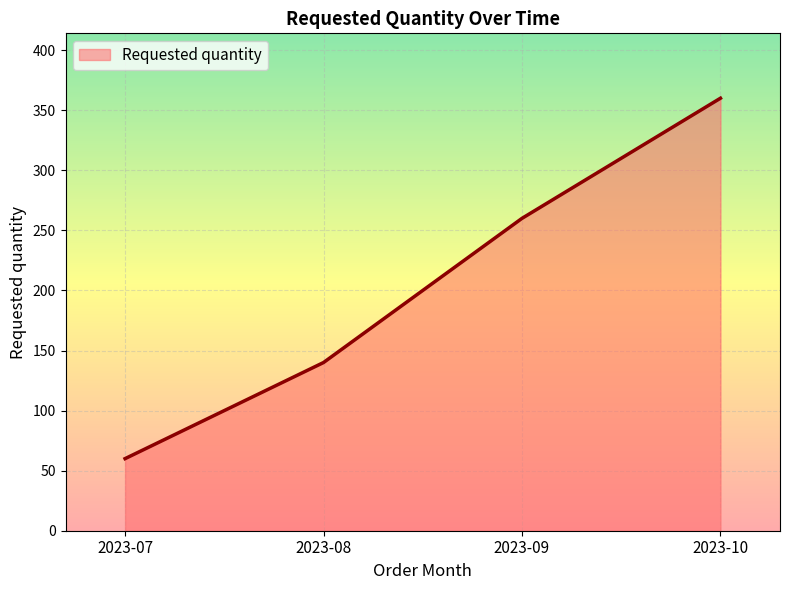

What is the average value?

205